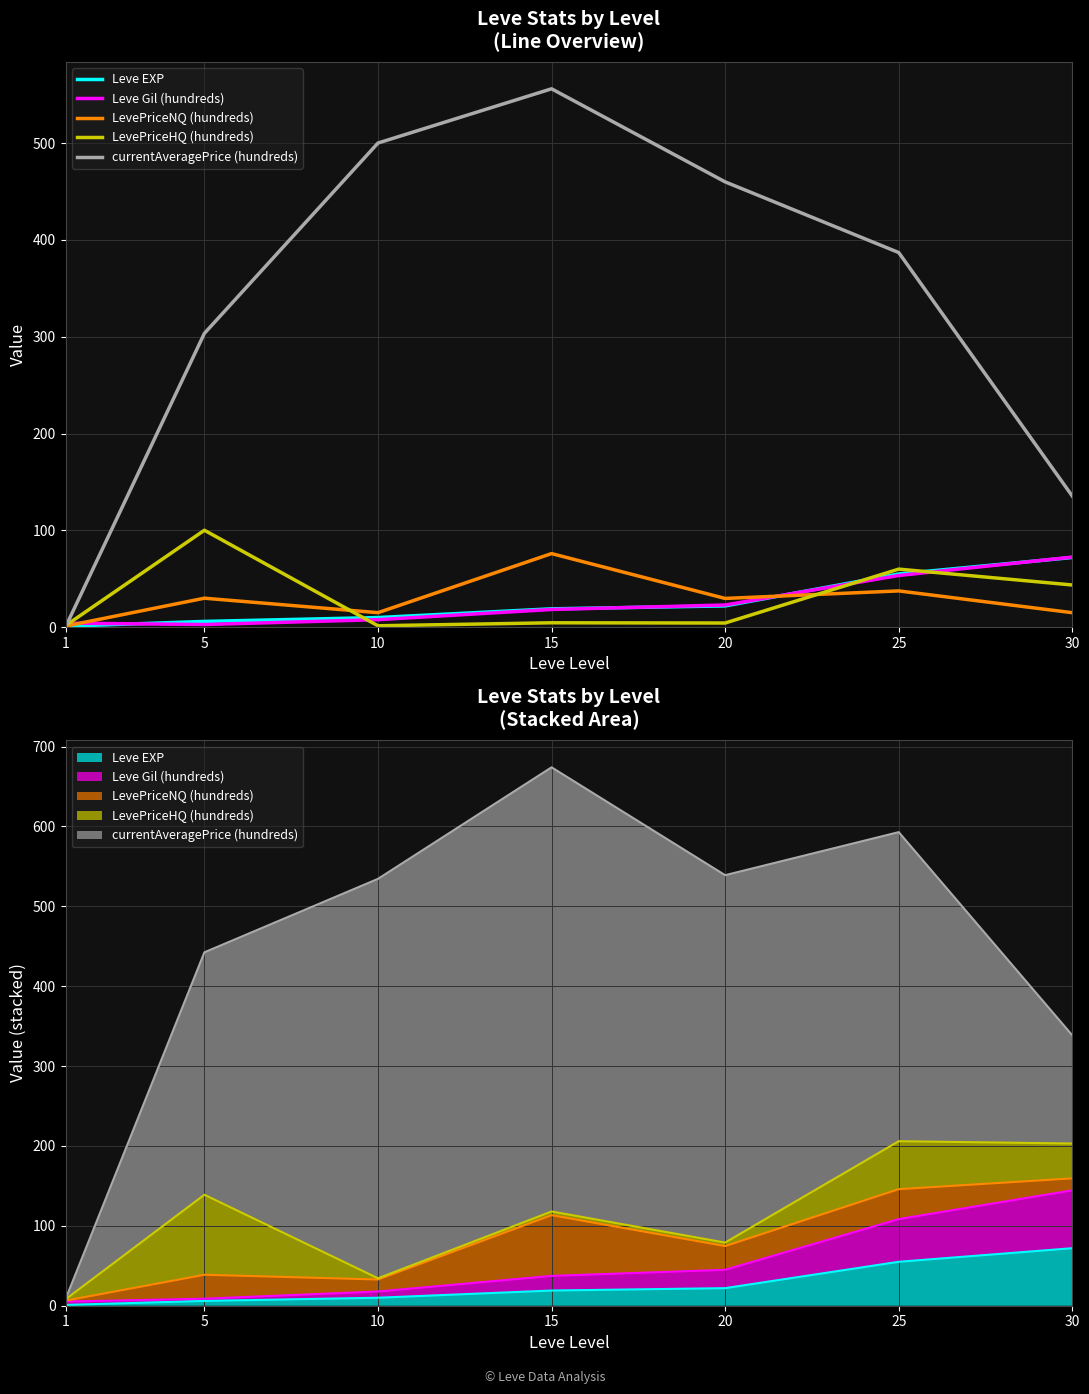

Reading left to right, list all the values displayed in this chart.

Leve EXP: 1=1.0	5=6.0	10=10.0	15=19.0	20=22.0	25=55.0	30=72.0
Leve Gil (hundreds): 1=4.2	5=2.8	10=7.8	15=18.3	20=23.0	25=53.4	30=72.4
LevePriceNQ (hundreds): 1=1.2	5=30.0	10=15.0	15=76.0	20=29.7	25=37.5	30=15.0
LevePriceHQ (hundreds): 1=1.6	5=100.1	10=1.5	15=4.6	20=4.3	25=60.0	30=43.6
currentAveragePrice (hundreds): 1=0.3	5=303.5	10=500.0	15=556.0	20=459.9	25=386.9	30=135.4